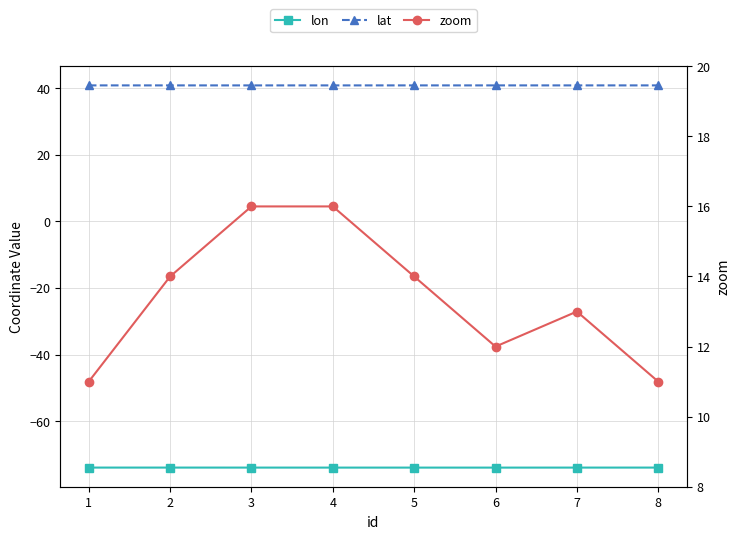

Reading left to right, what are all the values shown in this chart?

lon: 1=-74.0	2=-73.9	3=-74.0	4=-74.0	5=-74.0	6=-74.0	7=-74.0	8=-74.0
lat: 1=40.8	2=40.8	3=40.8	4=40.8	5=40.8	6=40.8	7=40.8	8=40.8
zoom: 1=11.0	2=14.0	3=16.0	4=16.0	5=14.0	6=12.0	7=13.0	8=11.0